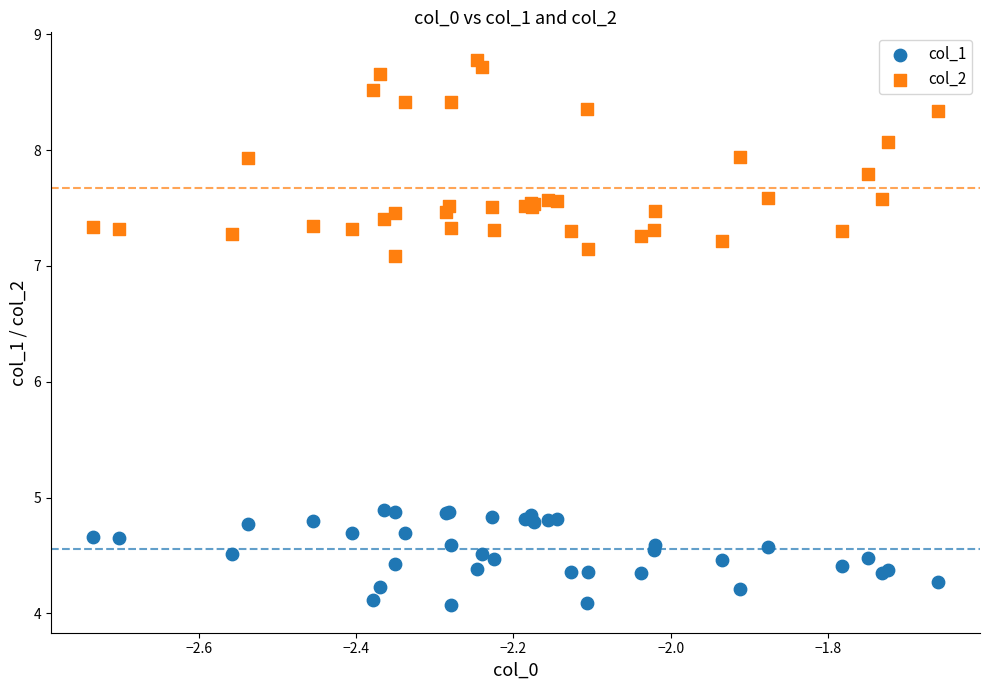

Which series reaches the maximum Y coordinate?

col_2